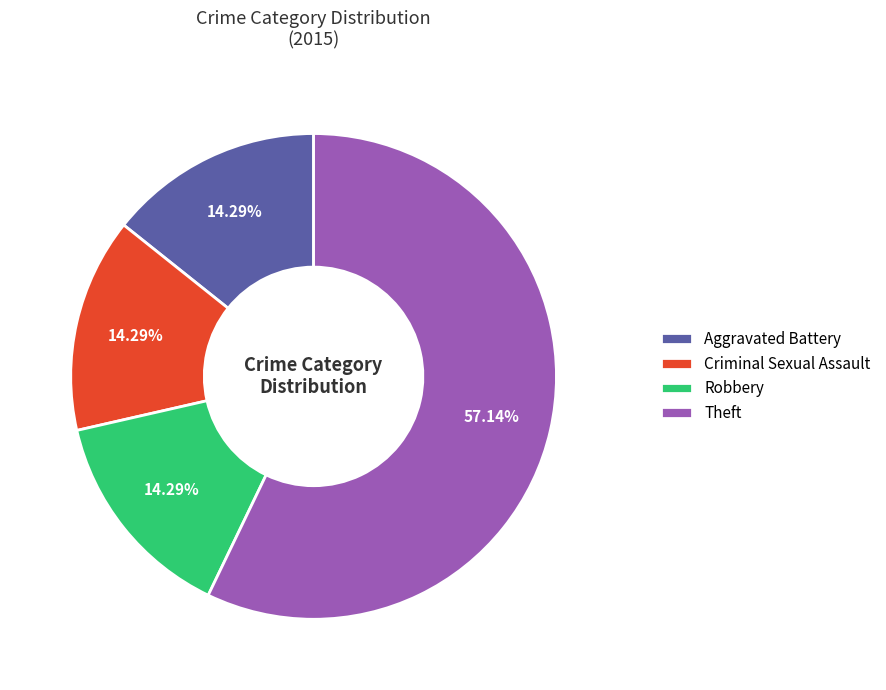

How many segments does this pie chart have?

4